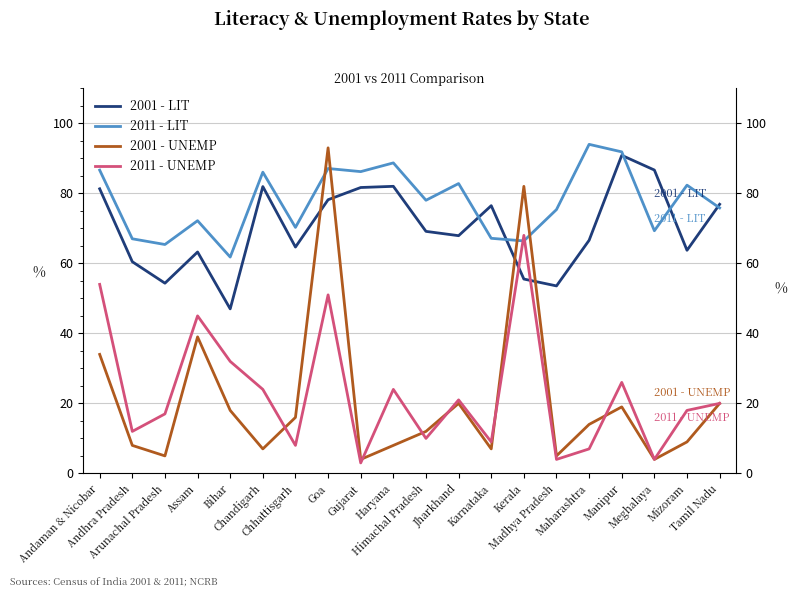

Which series ends up on top after the final intersection of 2011 - UNEMP and 2001 - UNEMP?

2011 - UNEMP